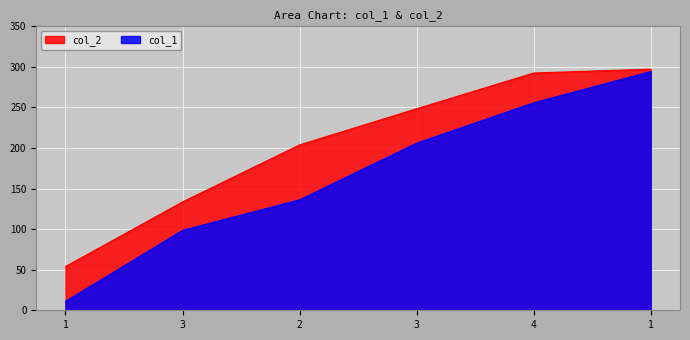

Count the number of categories in the chart.

6